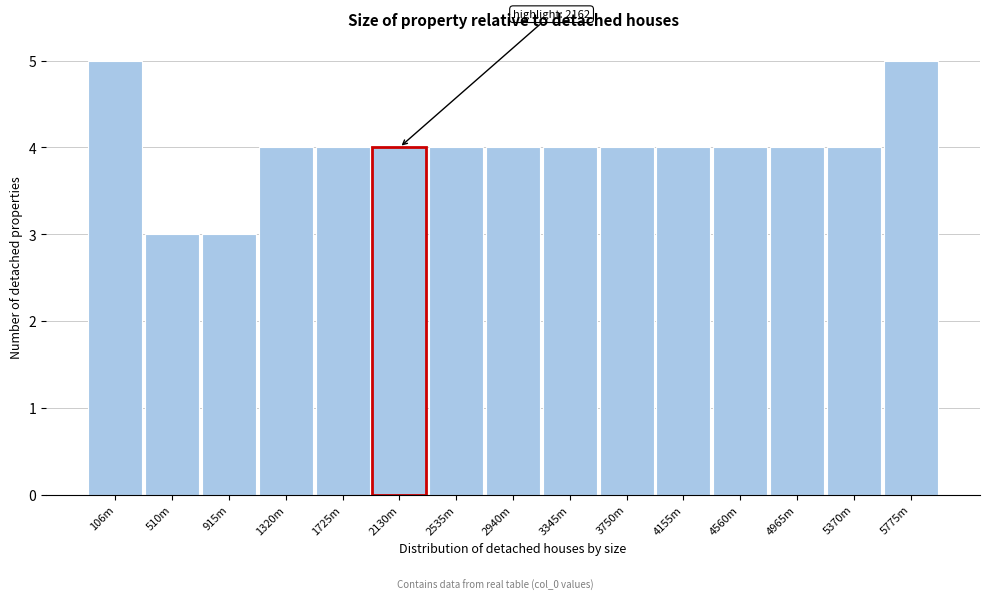

Reading right to left, what are all the values shown in this chart?

5	4	4	4	4	4	4	4	4	4	4	4	3	3	5